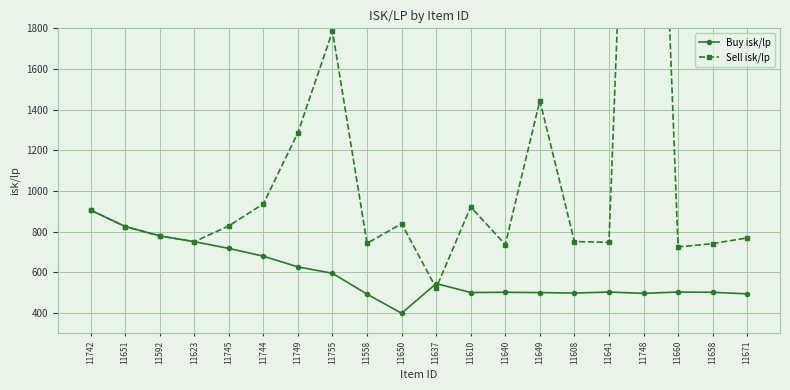

At which category does Sell isk/lp reach its first local valley?

11623